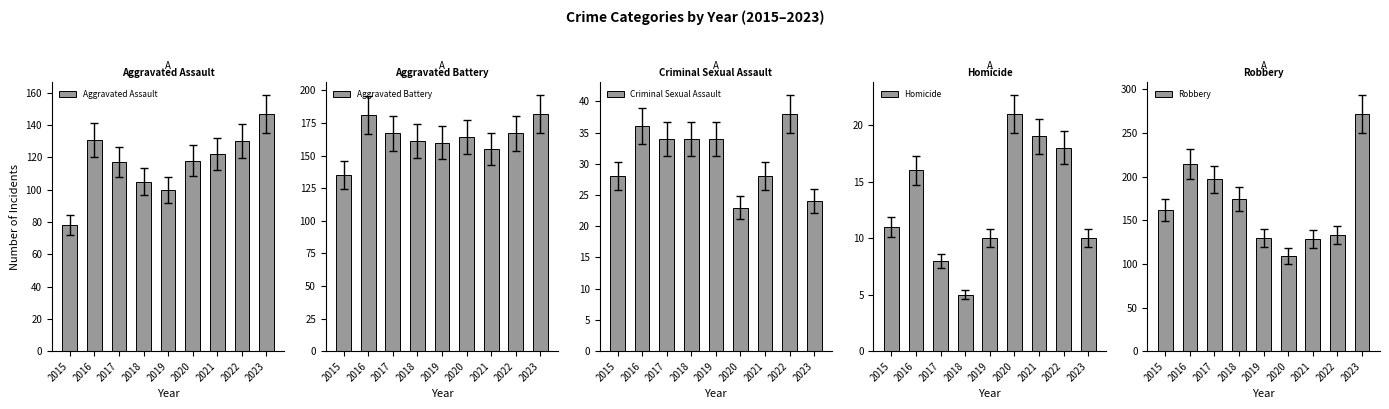

What is the approximate value of Aggravated Battery at 2016?

181